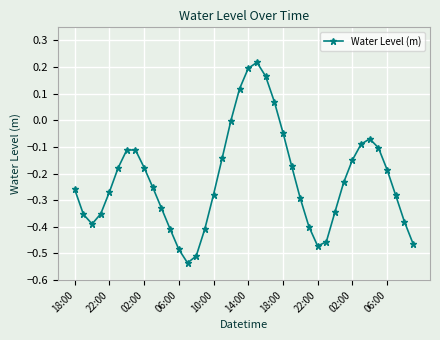

How many distinct data groups are displayed?

1